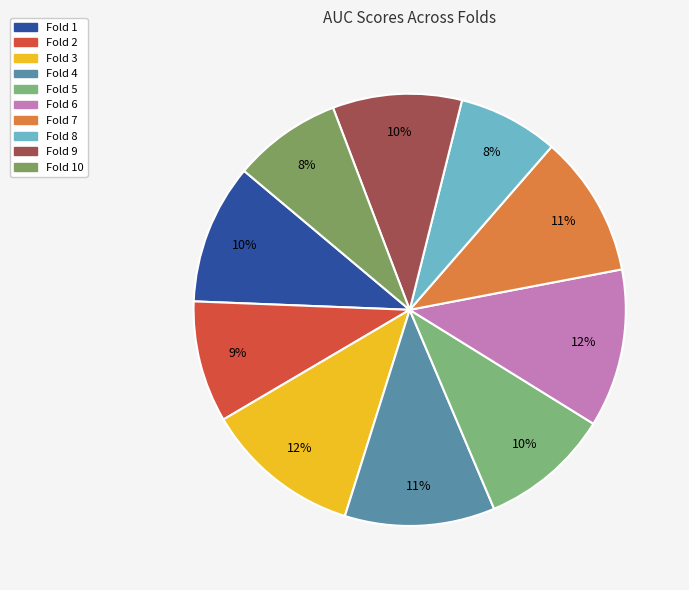

Is Fold 9 the majority of the pie?

No